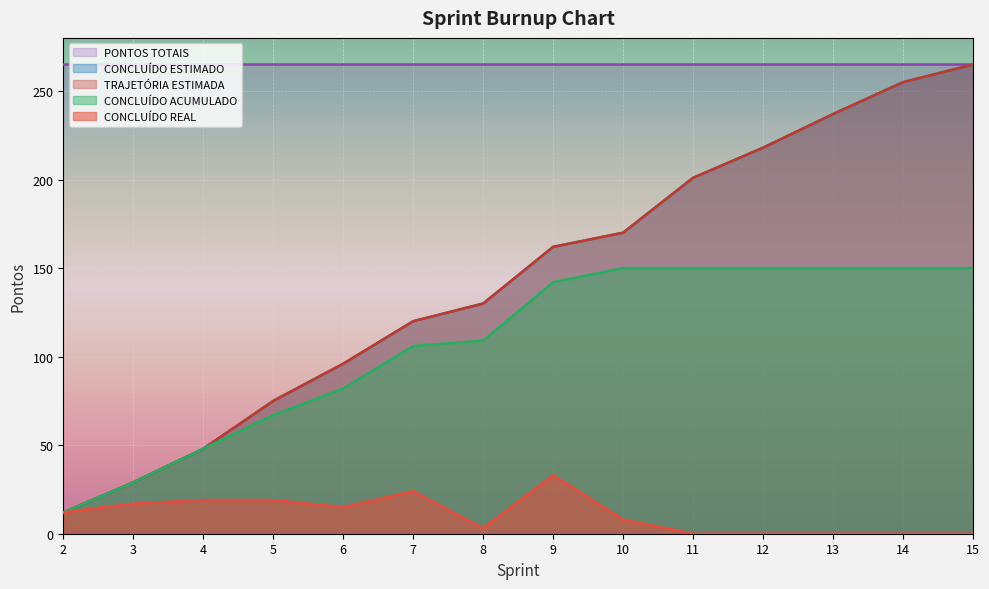

Which series has the widest spread of values?

CONCLUÍDO ESTIMADO